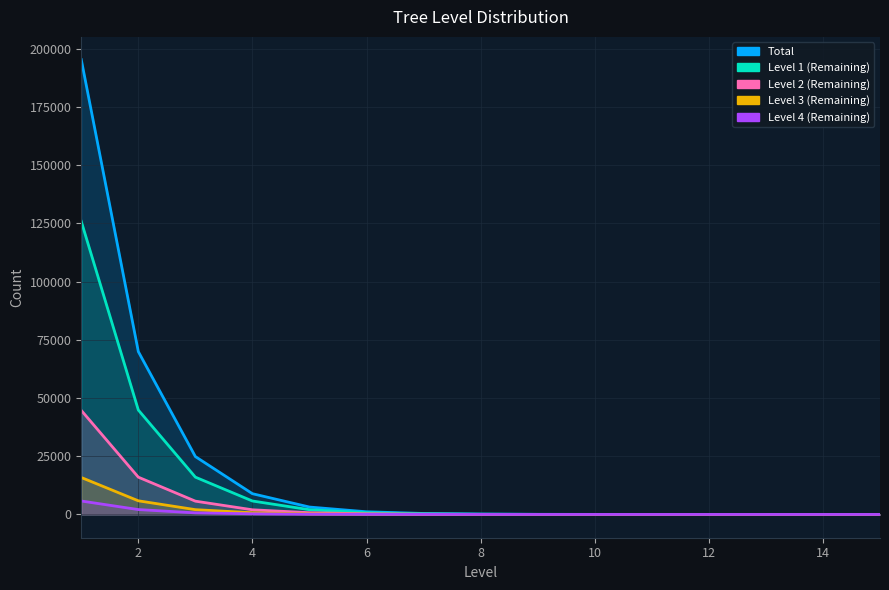

Is it true that Level 3 (Remaining) equals 5740 at 15?

False